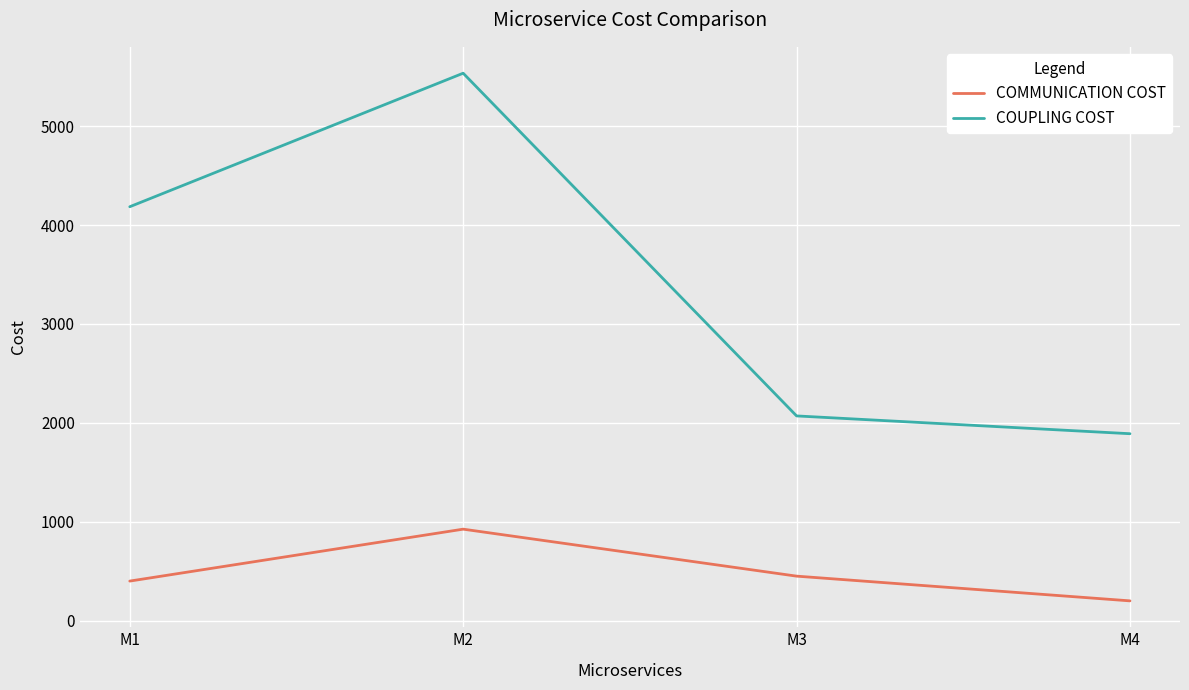

True or false: COMMUNICATION COST and COUPLING COST intersect in this chart.

False